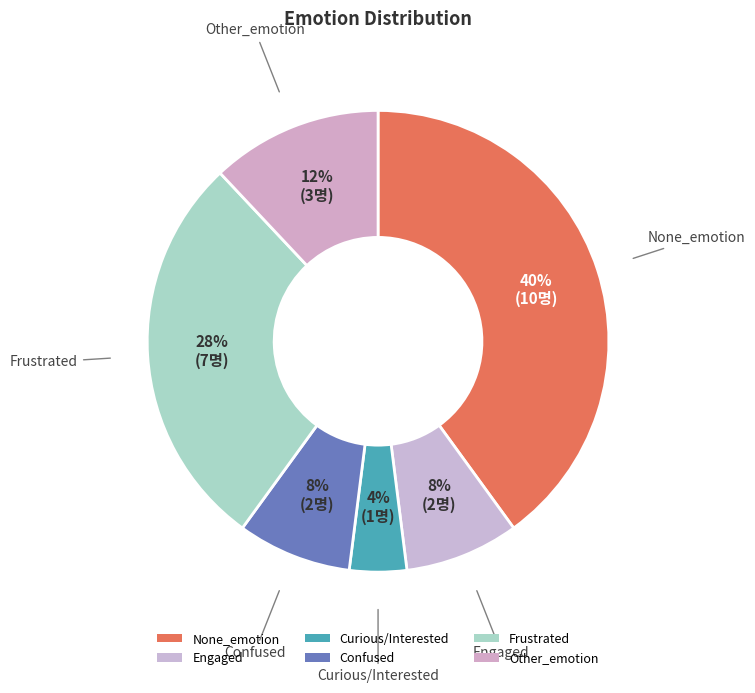

To the nearest percent, what is the difference between the largest and smallest slice percentages?

36%